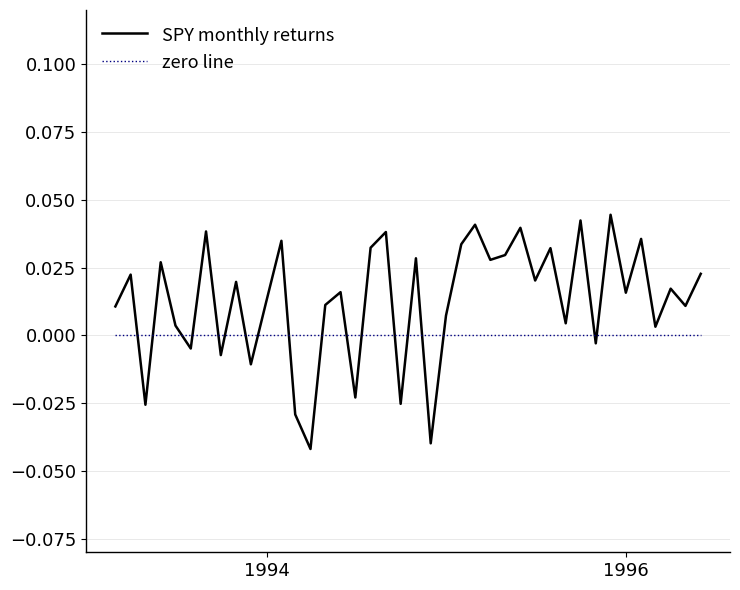

List the series in order of their overall mean, lowest first.

zero line, SPY monthly returns